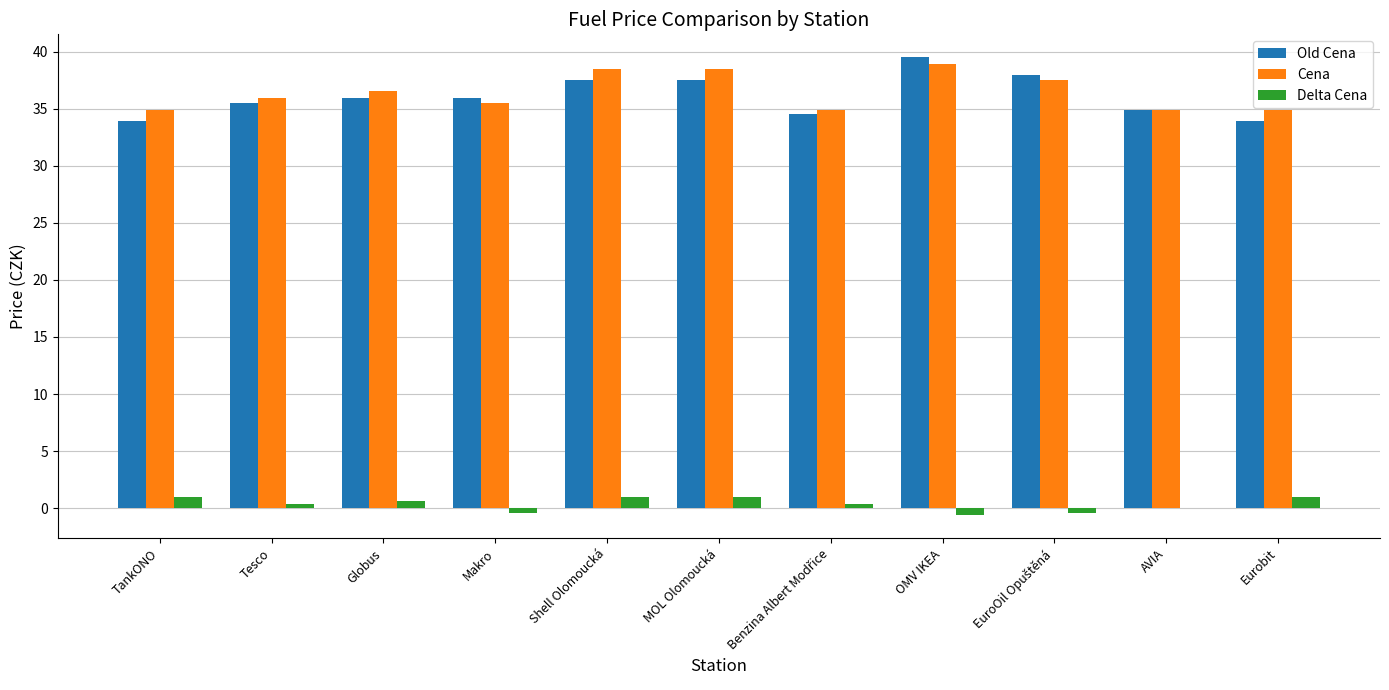

What is the total value across all series at Eurobit?

69.8